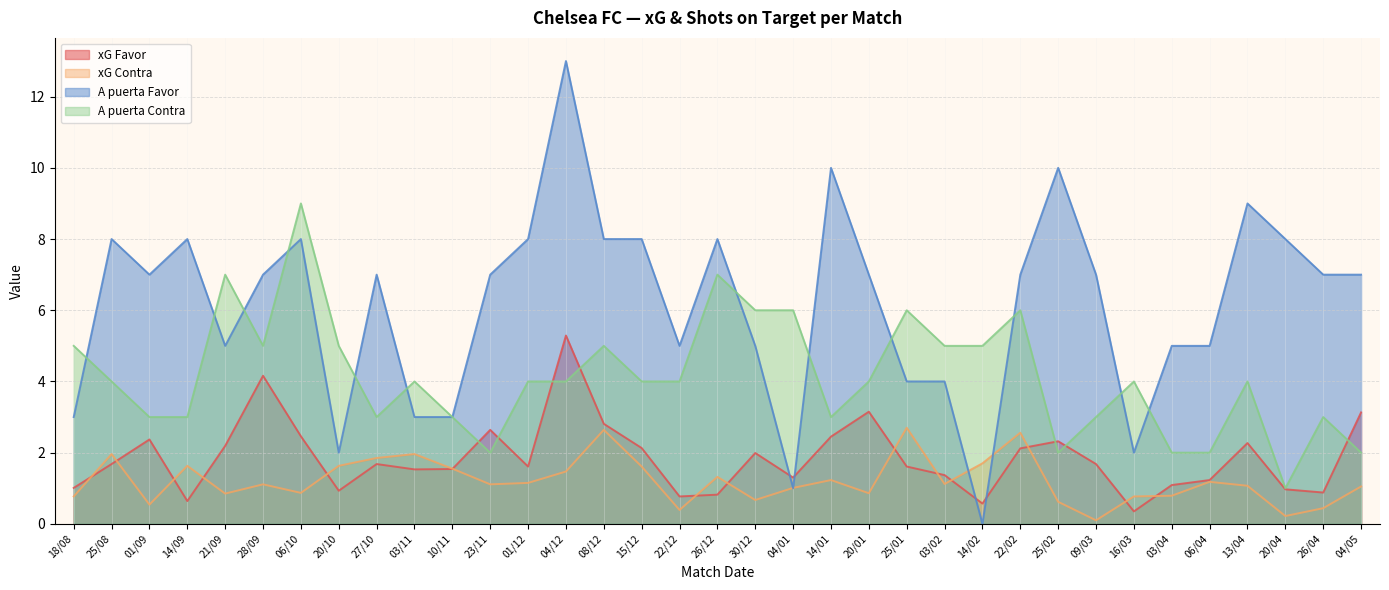

How many data points in A puerta Contra are above 4?

13